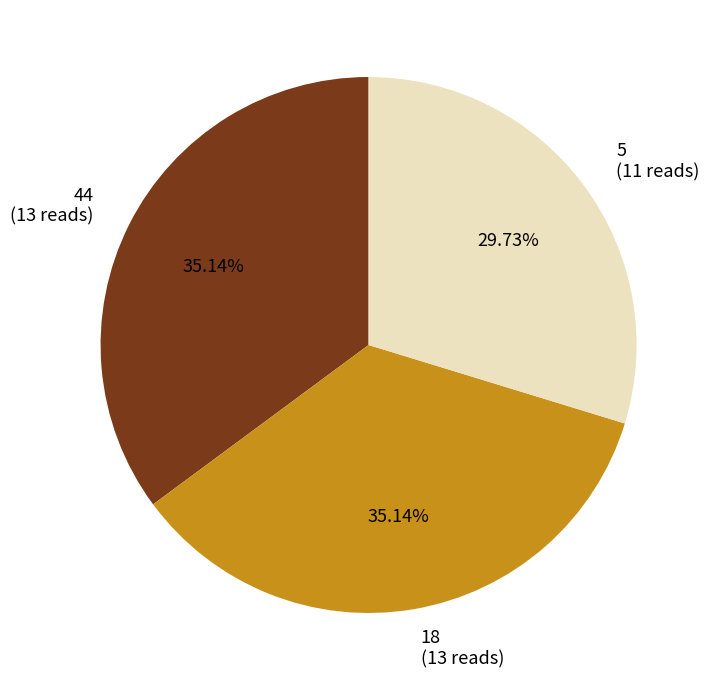

What is the ratio of the value at 44 to the value at 18?

1.0